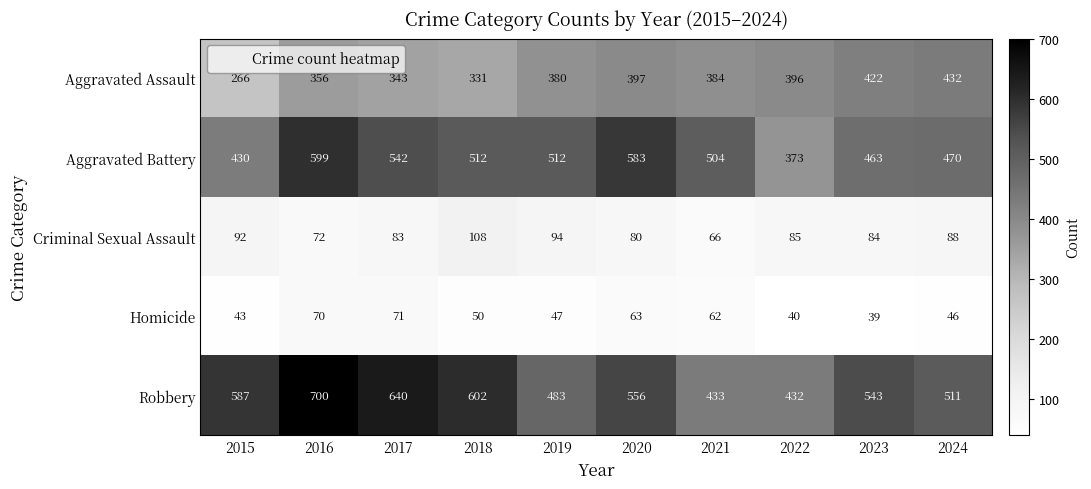

Which series changed the most between 2016 and 2023?

Robbery